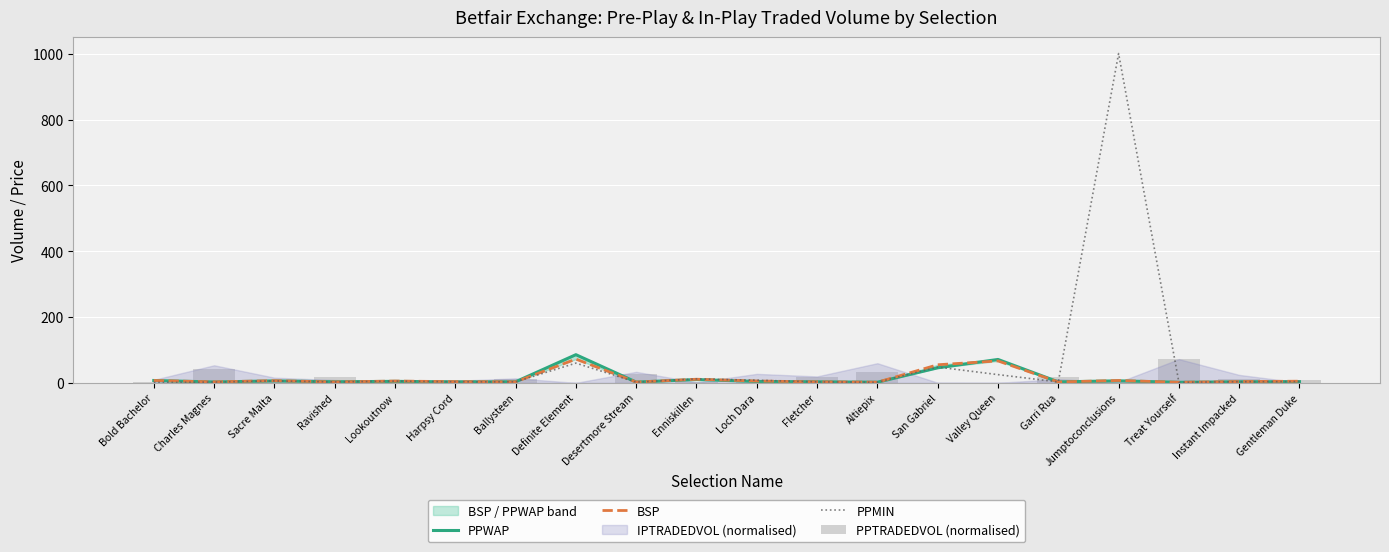

How many values in the PPTRADEDVOL (normalised) series exceed 9?

10